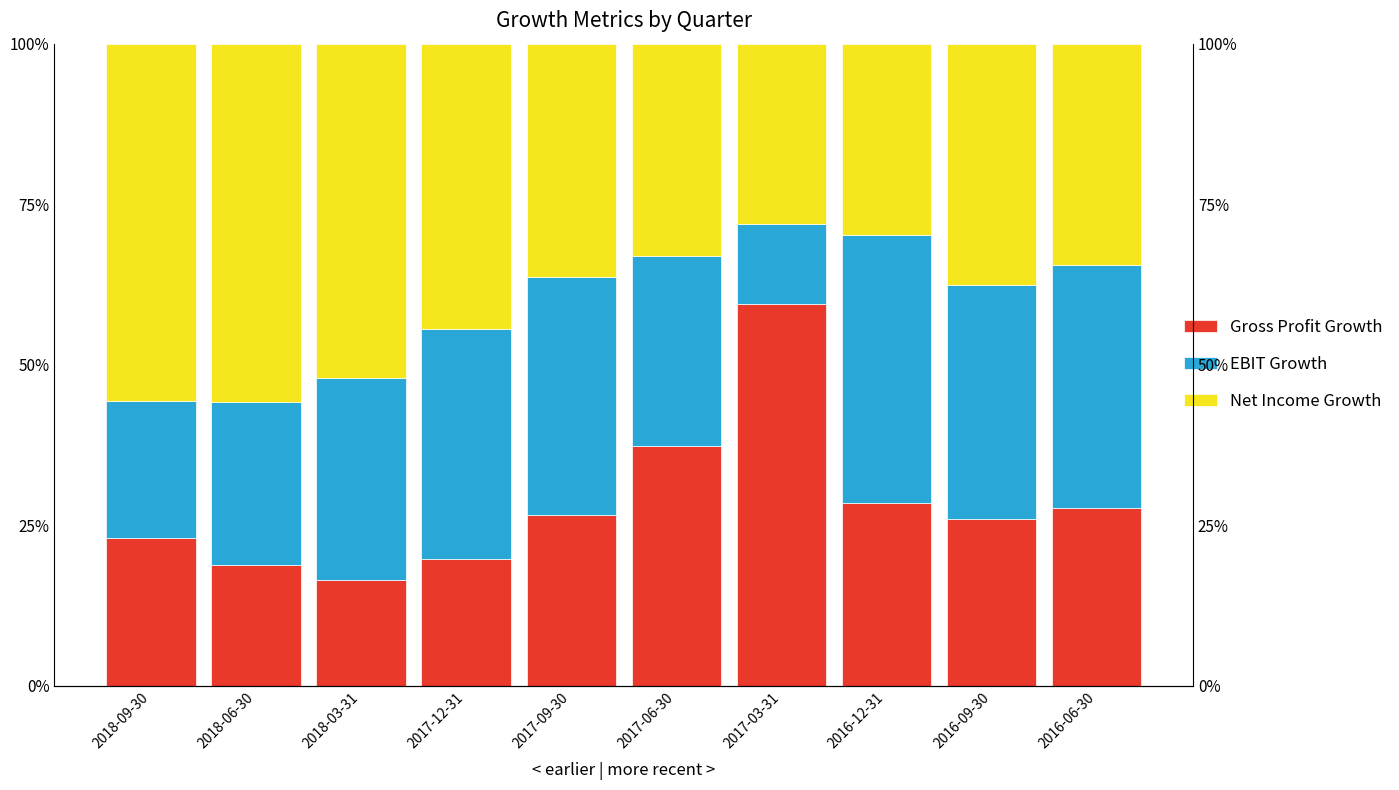

Is the value of EBIT Growth at 2016-06-30 greater than the value of Gross Profit Growth at 2016-06-30?

Yes